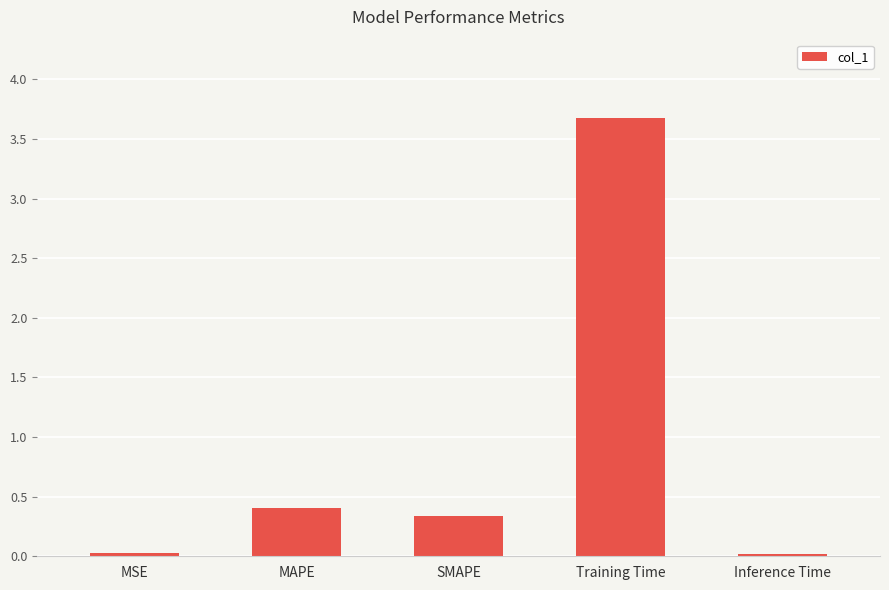

Where is the data nearest to the value 1?

MAPE